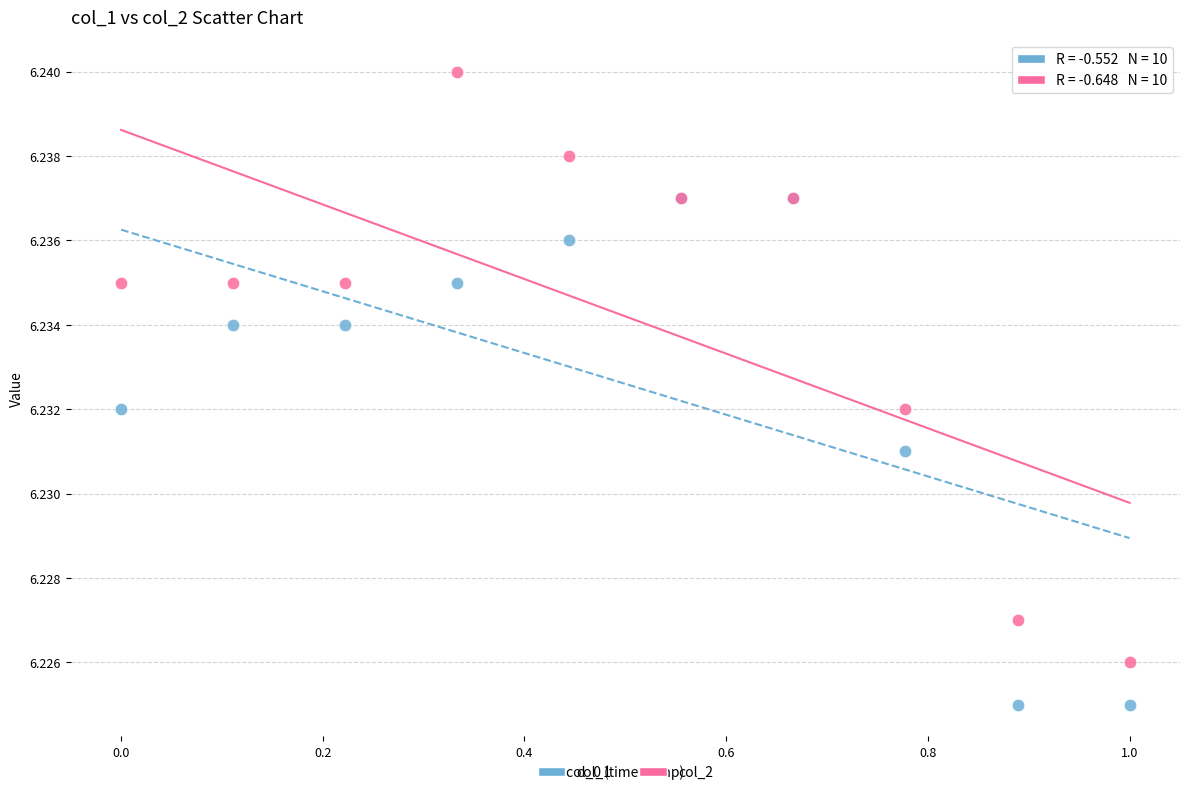

Which series contains the lowest Y value?

col_1